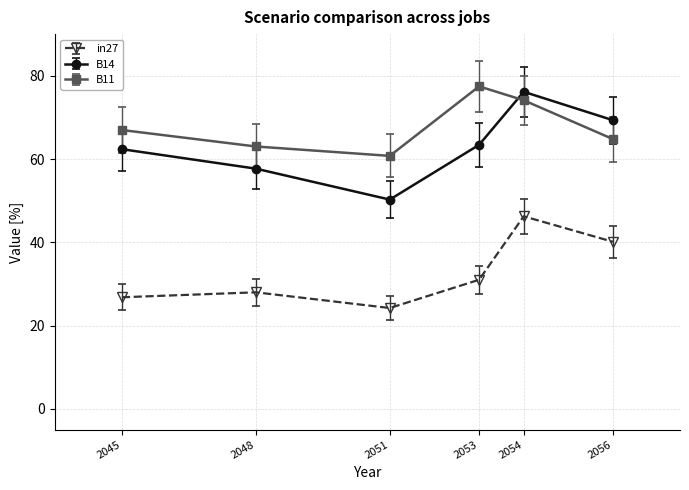

What is the difference between the B11 values at 2048 and 2054?

11.1